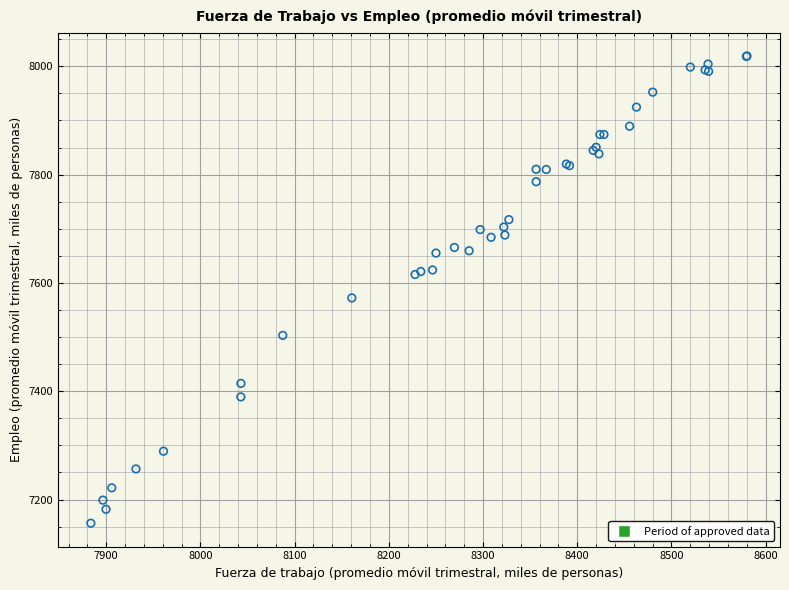

What Y value in the scatter plot is closest to 7587?

7572.3